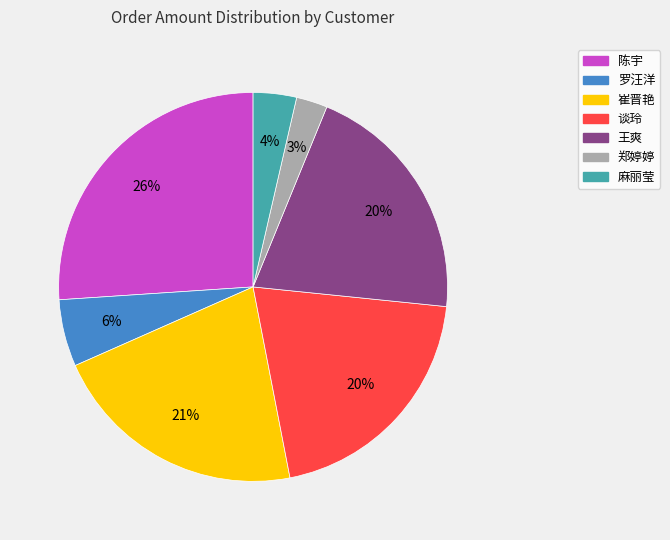

Between 陈宇 and 谈玲, which is larger?

陈宇